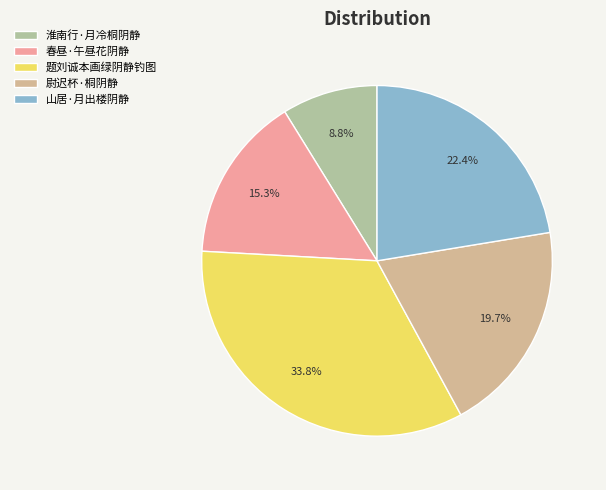

How many segments does this pie chart have?

5